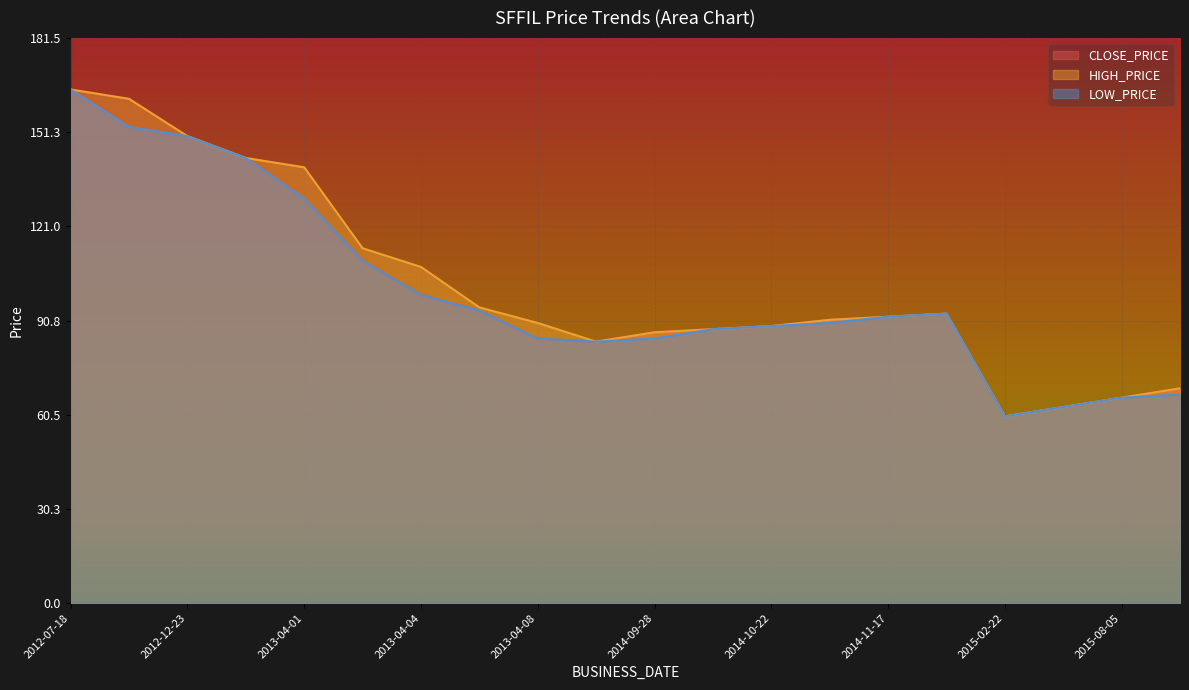

List the labels in order of LOW_PRICE value, largest first.

2012-07-18, 2012-12-09, 2012-12-23, 2013-03-24, 2013-04-01, 2013-04-03, 2013-04-04, 2013-04-07, 2014-12-15, 2014-11-17, 2014-11-05, 2014-10-22, 2014-10-20, 2013-04-08, 2014-09-28, 2013-05-08, 2015-08-06, 2015-08-05, 2015-04-16, 2015-02-22